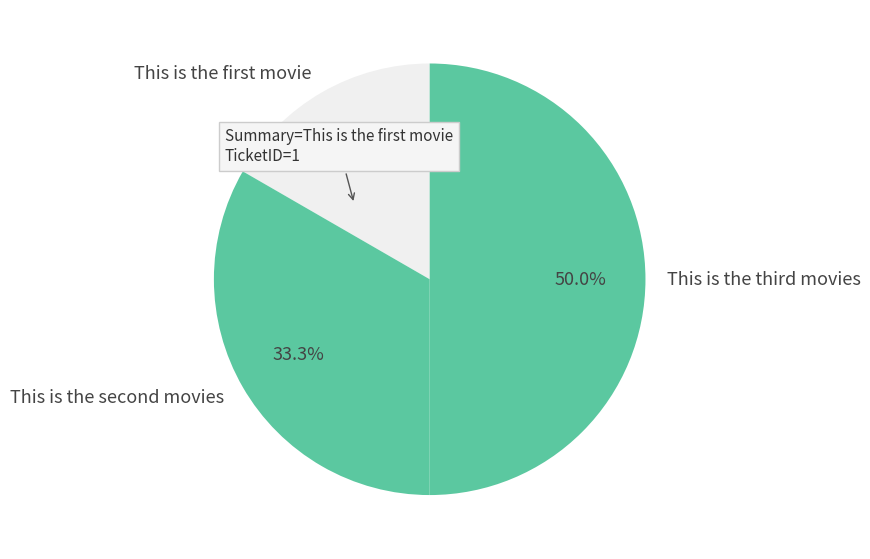

To the nearest percent, what is the difference between the largest and smallest slice percentages?

33%